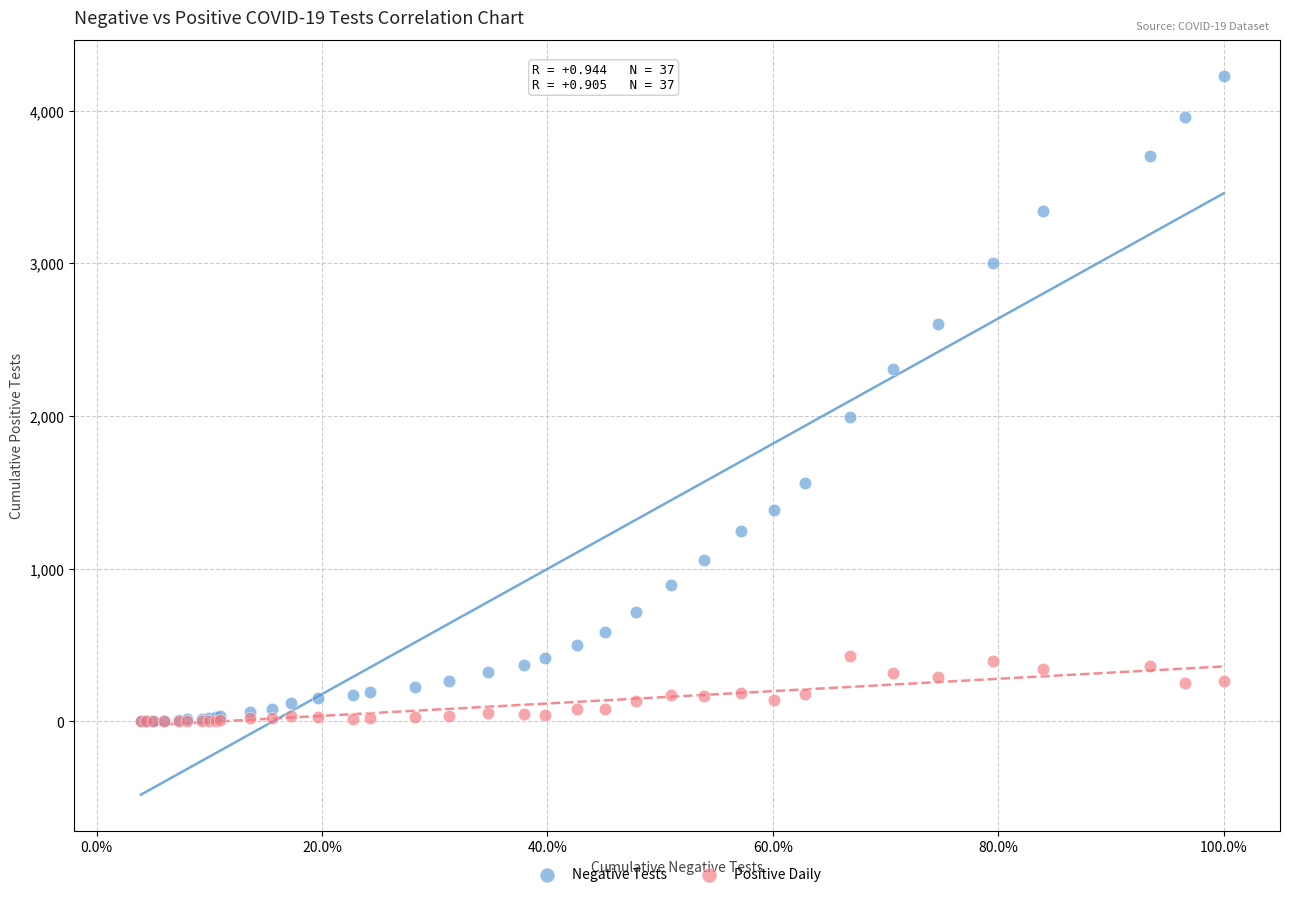

Across all series, what Y value is closest to 2114?

1993